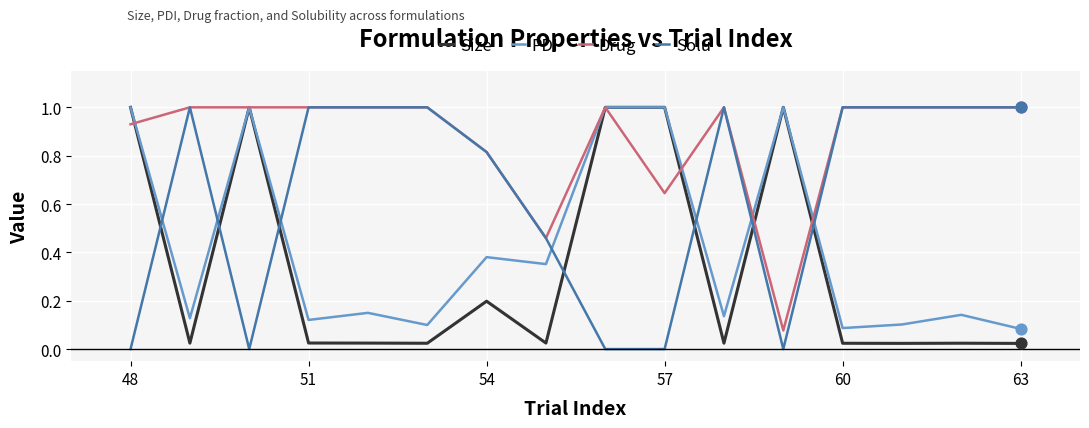

Which series has the largest total across all categories?

Drug